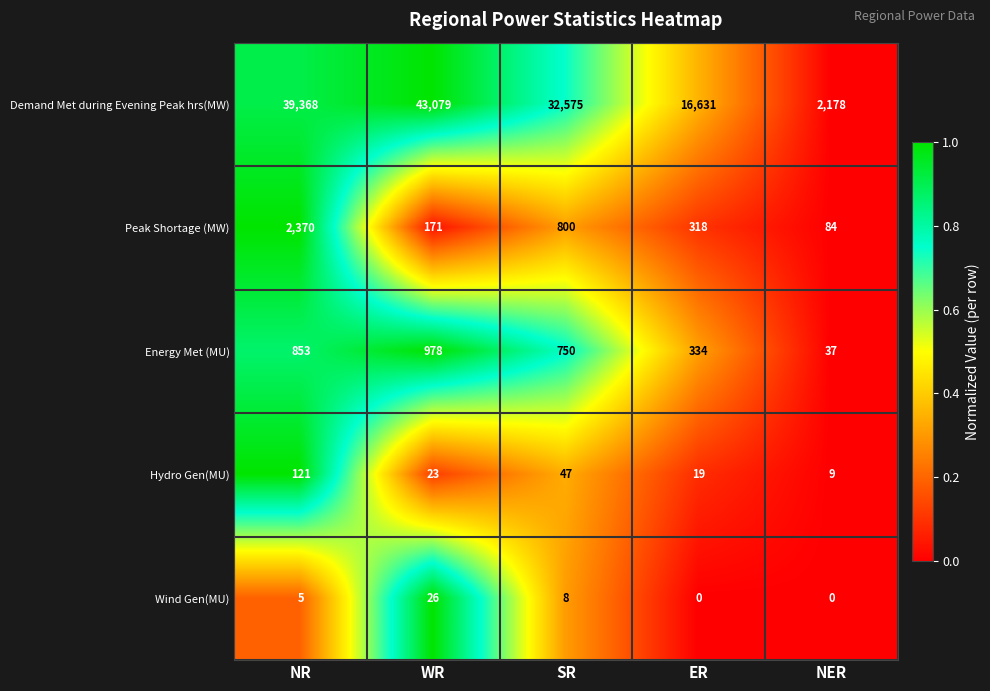

True or false: Wind Gen(MU) has a value of 8 at SR.

True